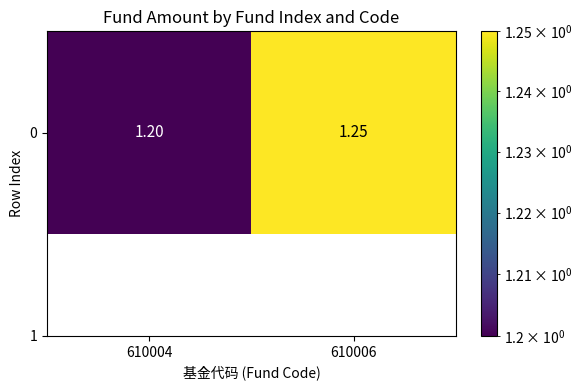

Is it true that the value at 610004 is 1.2?

True